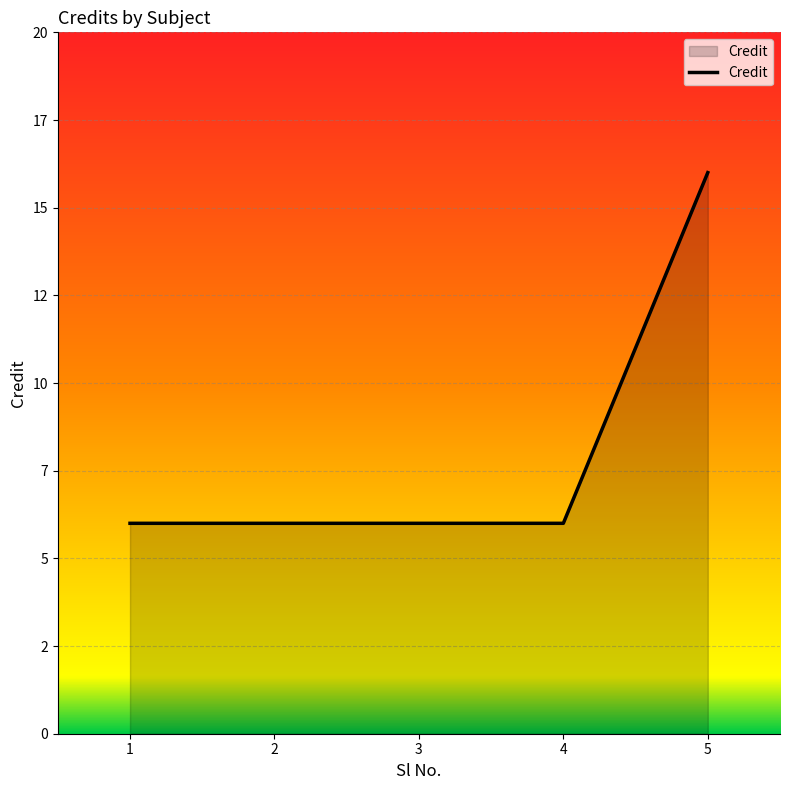

Does the chart have visible grid lines?

Yes